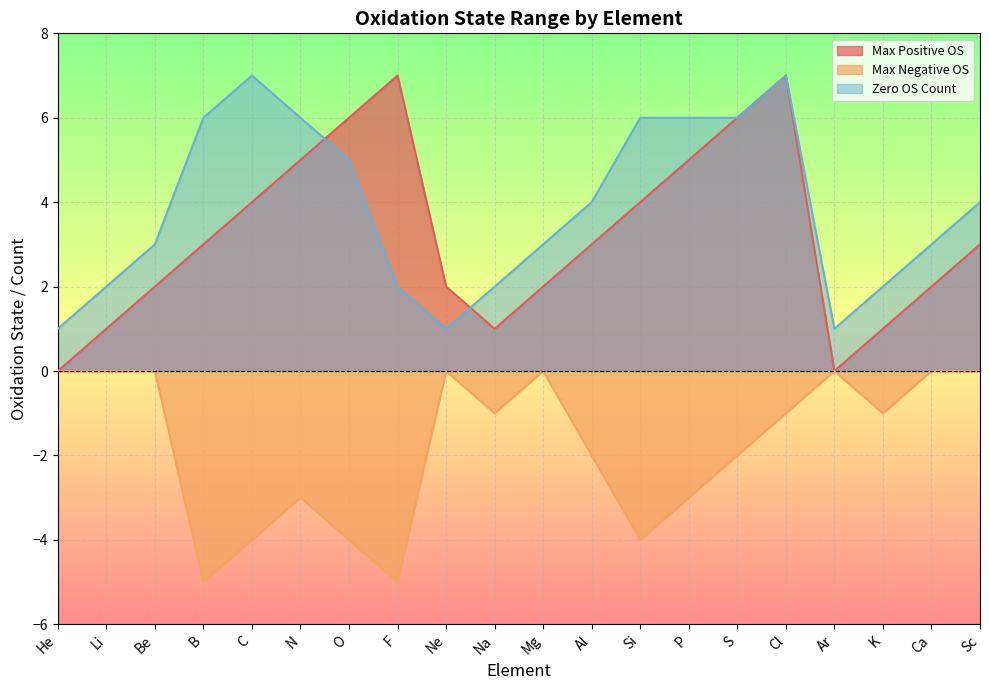

Which has a higher value, Cl or Li?

Cl